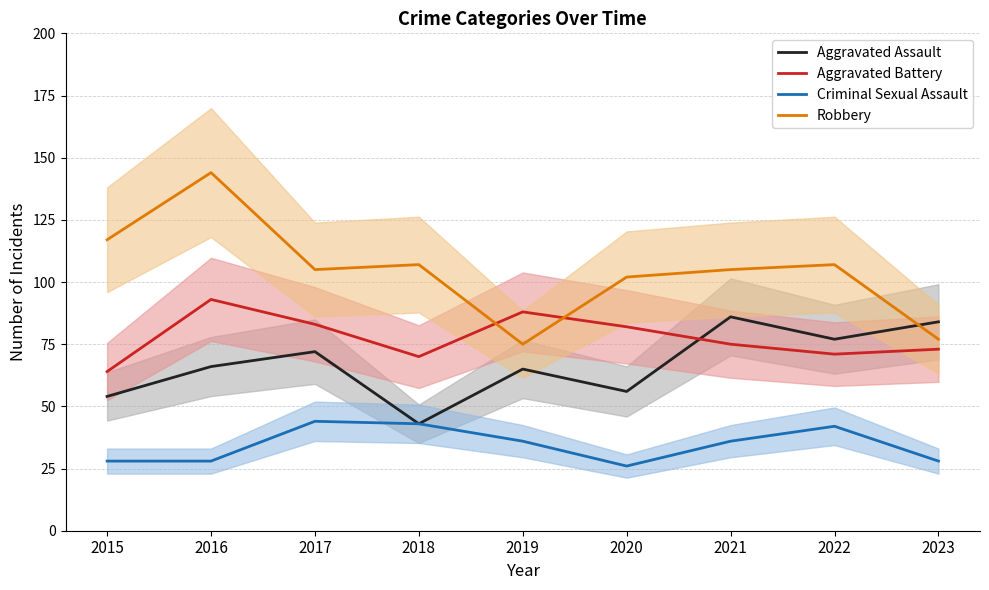

At how many categories does at least one series exceed 33?

9